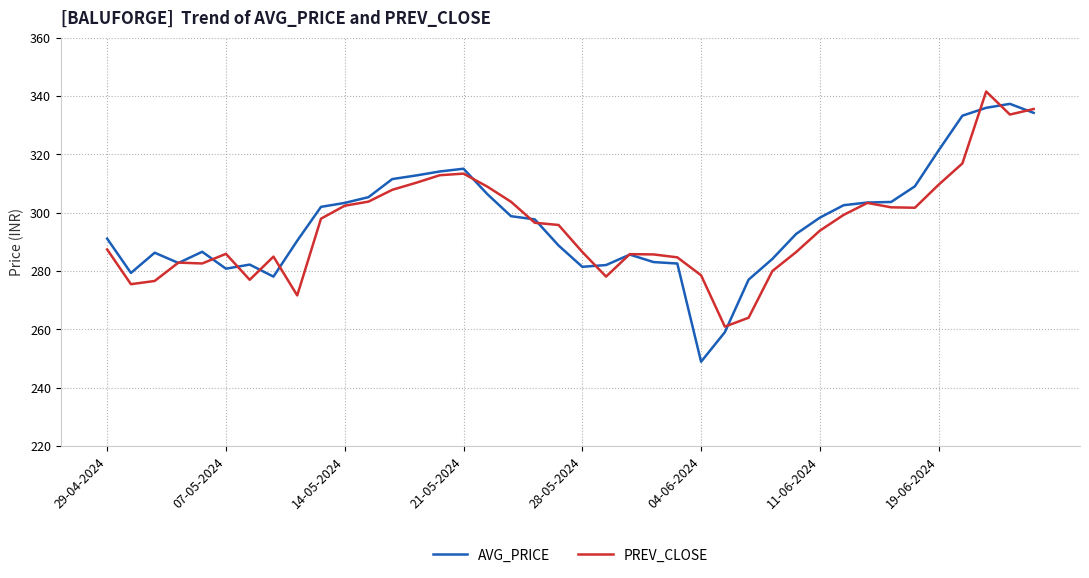

Which series has the largest range (max minus min)?

AVG_PRICE